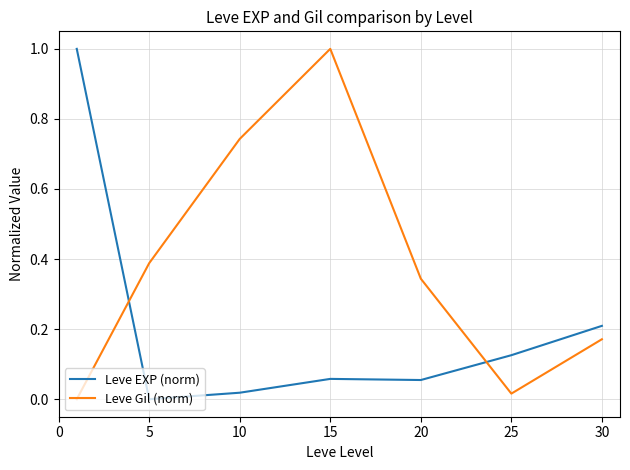

What is the difference between the maximum and minimum values in the Leve EXP (norm) series?

1.0